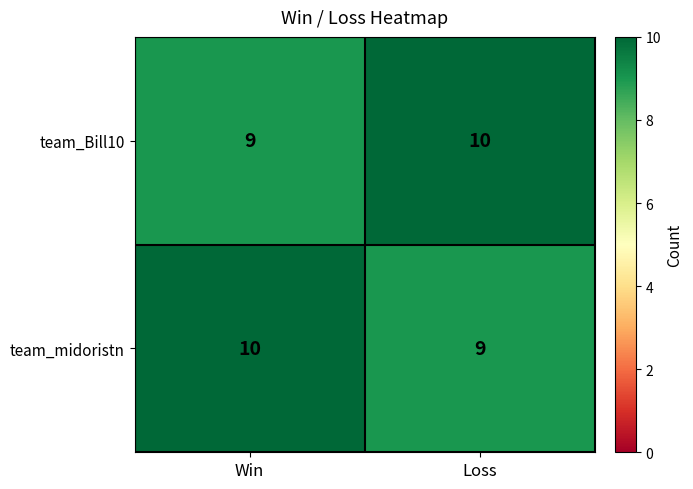

Where is team_midoristn nearest to the value 9?

Loss